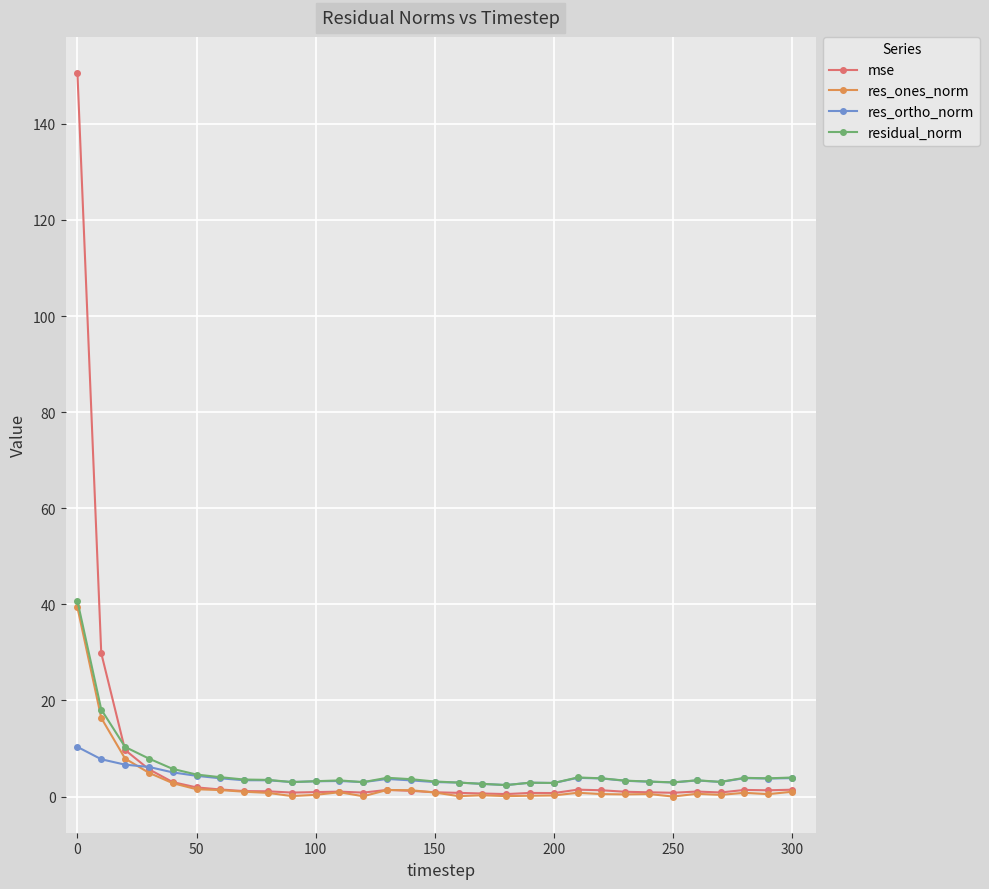

What is the maximum value for res_ones_norm?

39.4